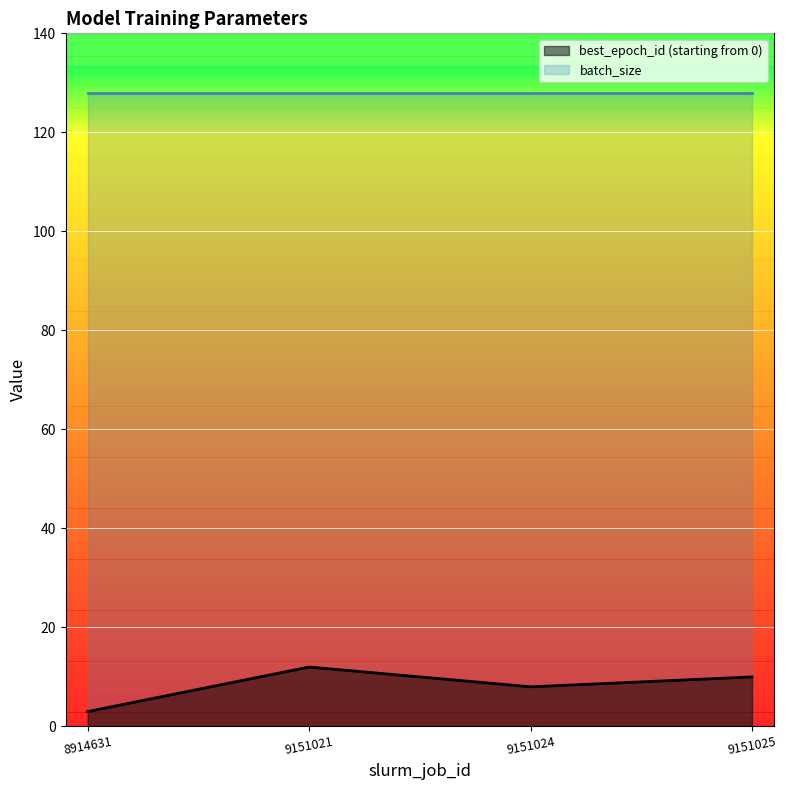

What is the minimum value shown in the chart?

3